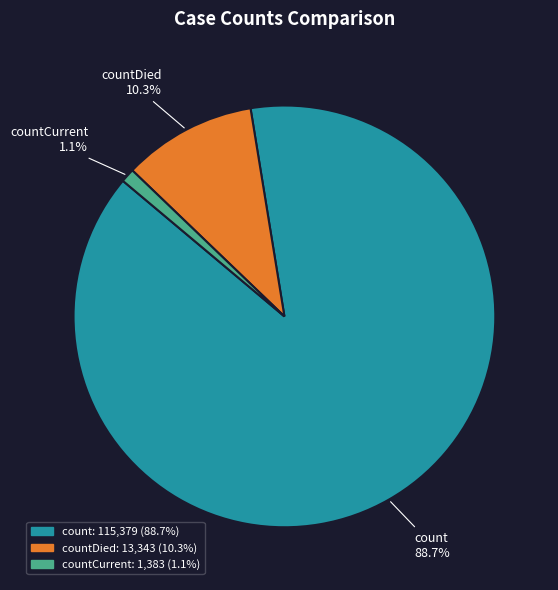

To the nearest percent, what portion does countCurrent represent?

1%